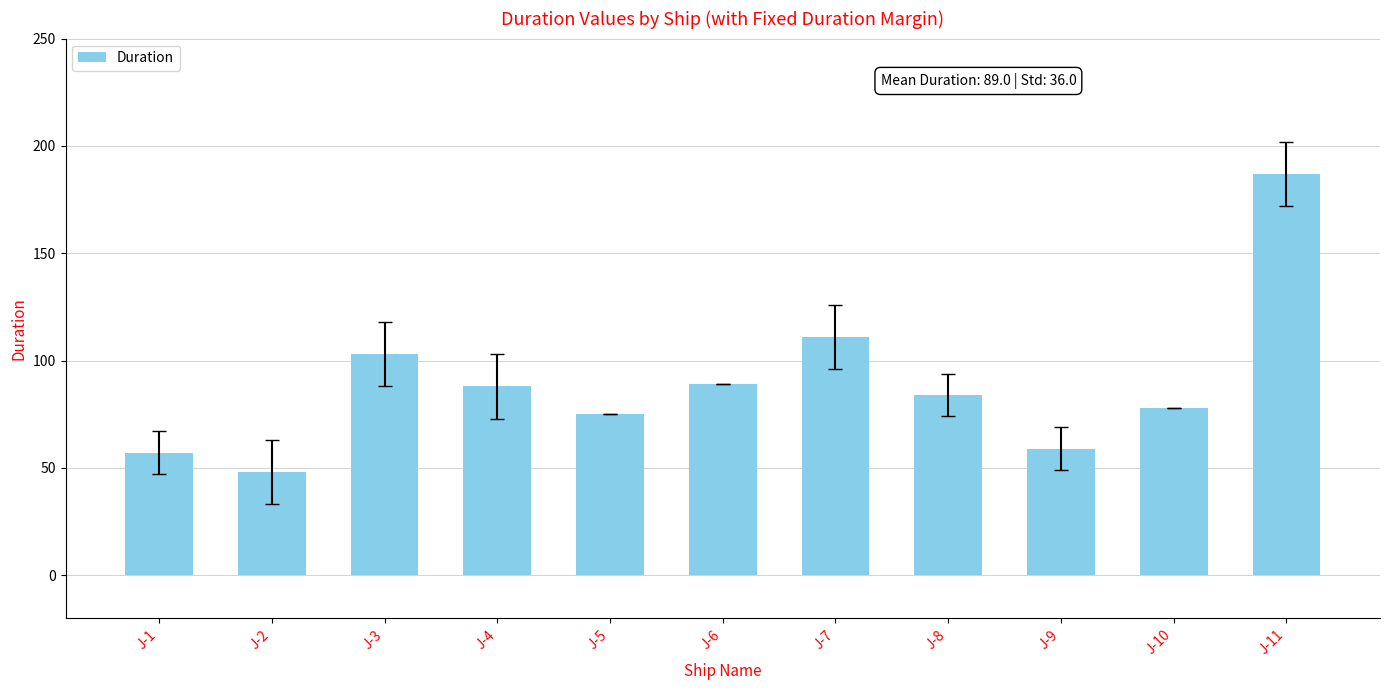

At which label is the value closest to 117?

J-7